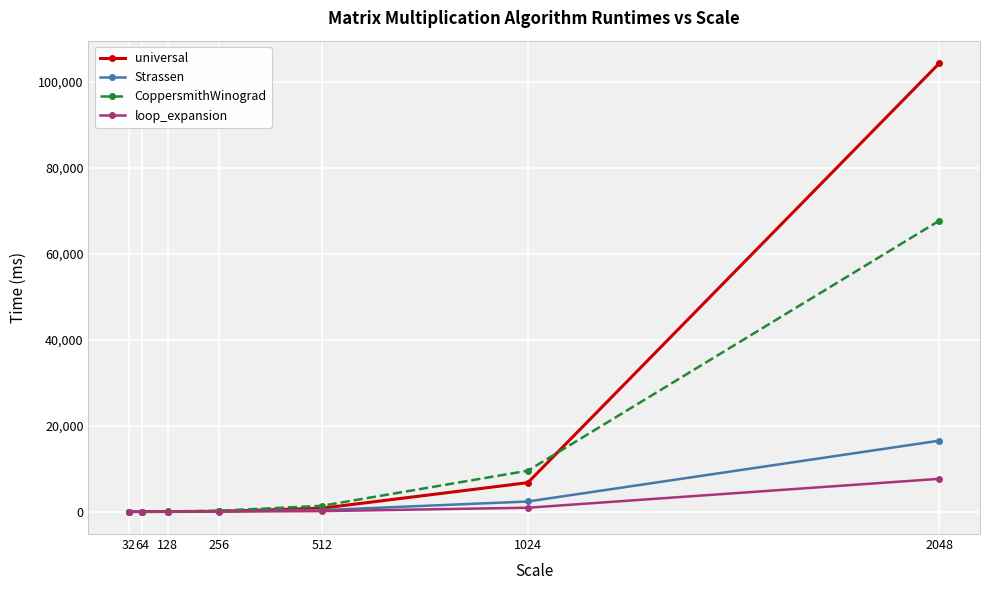

At which category is the sum across all series the highest?

2048